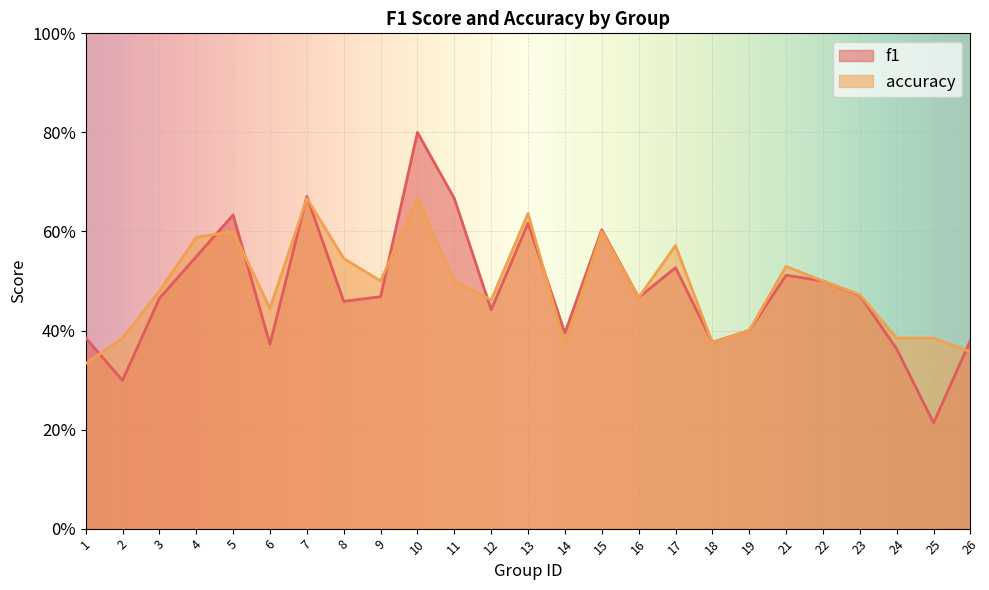

The value of accuracy at 4 is 0.8. True or false?

False